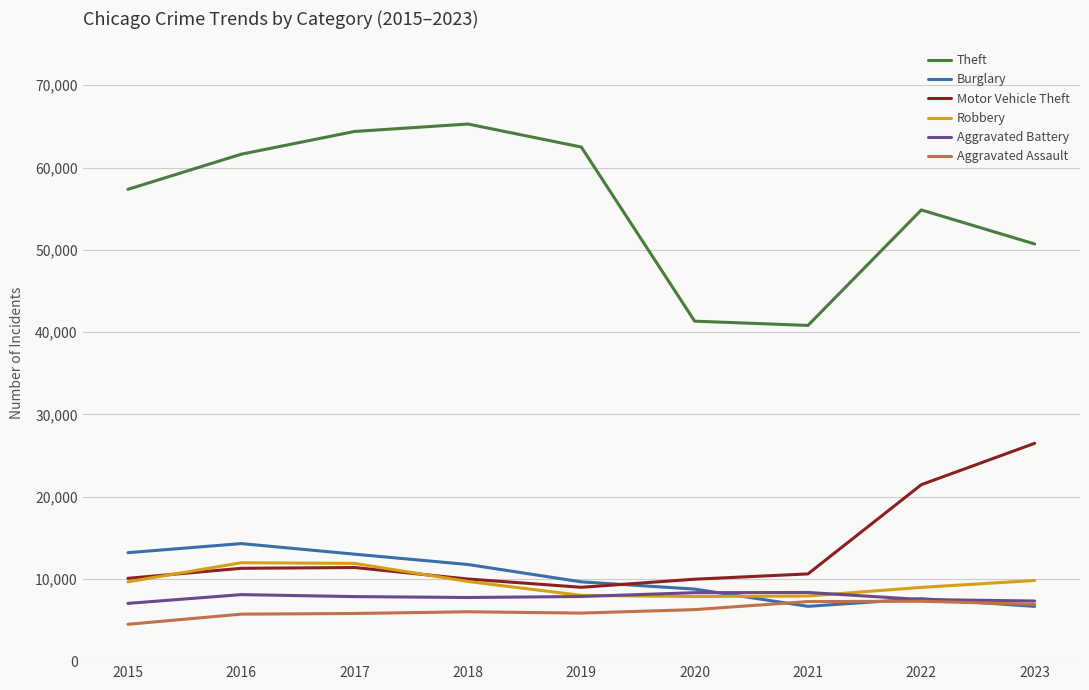

What is the total value across all series at 2019?

102799